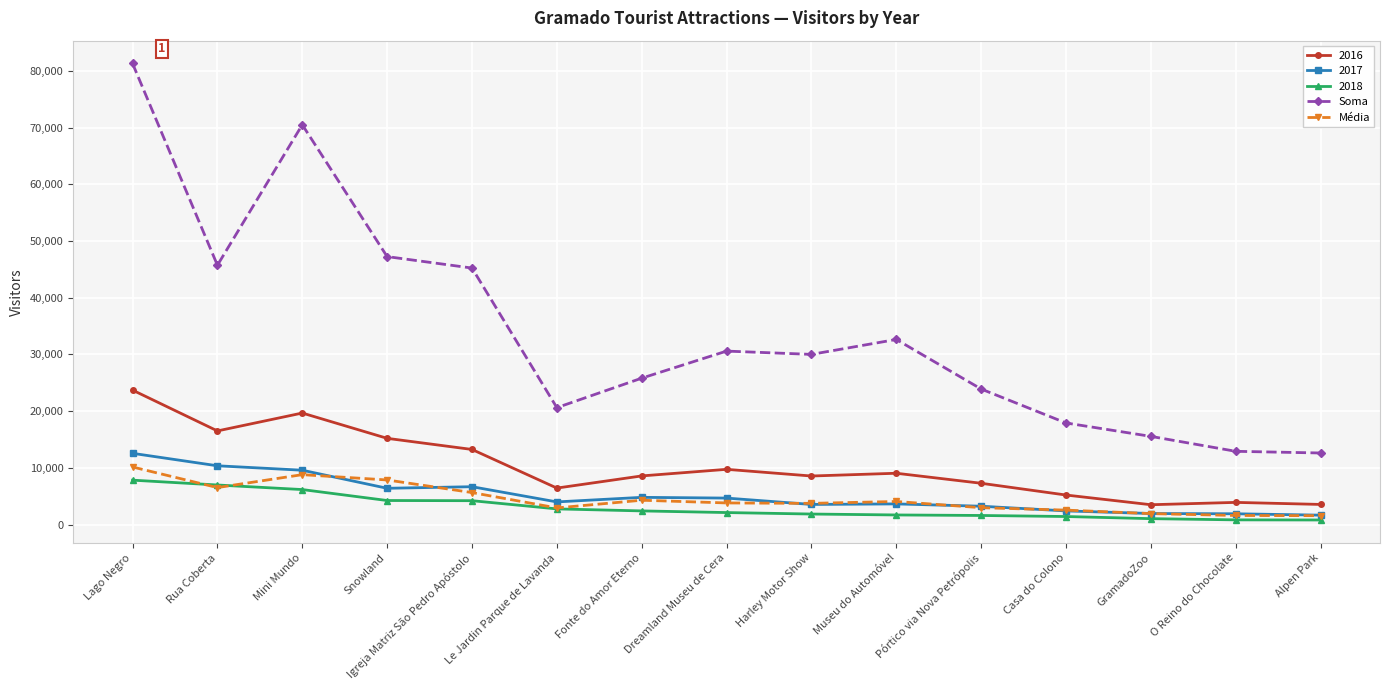

How many lines are shown in the chart?

5